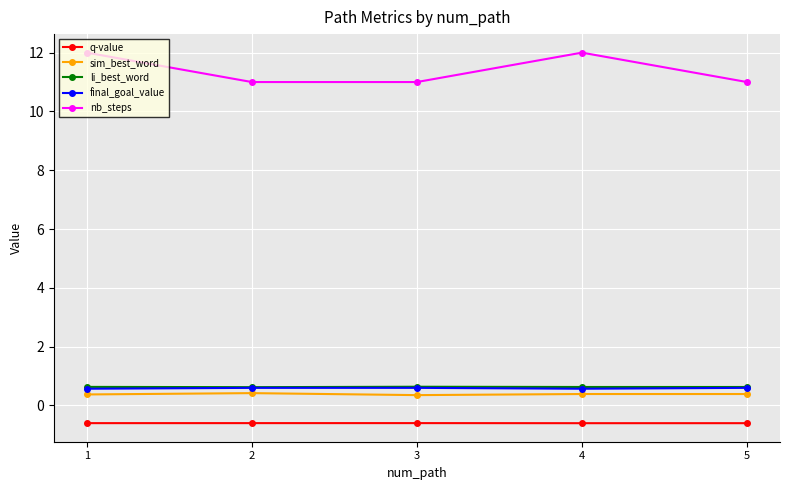

Reading left to right, what are all the values shown in this chart?

q-value: -0.6	-0.6	-0.6	-0.6	-0.6
sim_best_word: 0.4	0.4	0.4	0.4	0.4
li_best_word: 0.6	0.6	0.6	0.6	0.6
final_goal_value: 0.6	0.6	0.6	0.6	0.6
nb_steps: 12.0	11.0	11.0	12.0	11.0